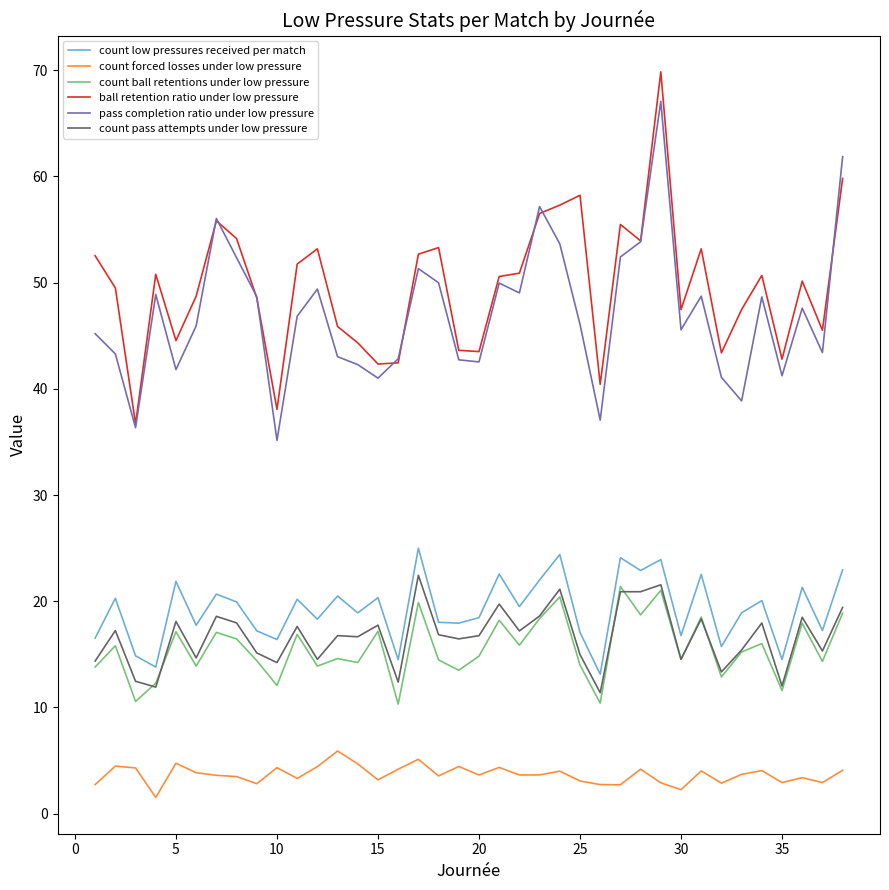

True or false: count ball retentions under low pressure has more than 1 points higher than both neighbors.

True